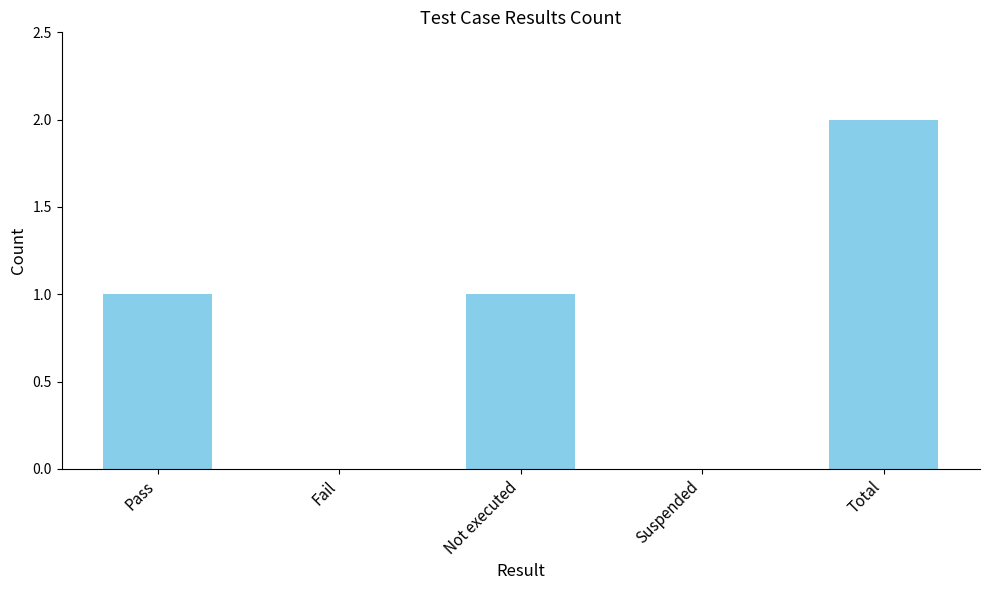

Between Total and Pass, which is larger?

Total